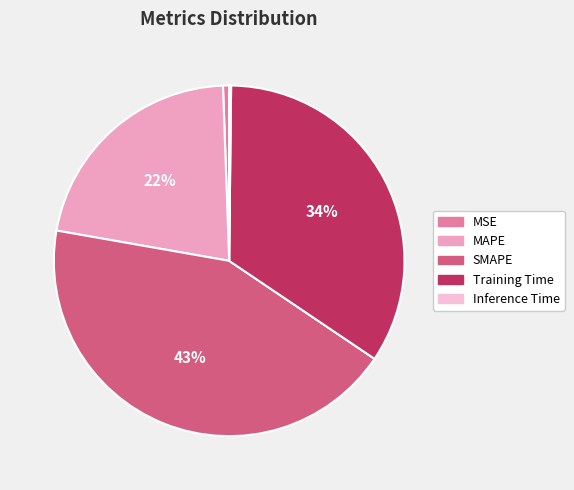

Is Training Time the majority of the pie?

No